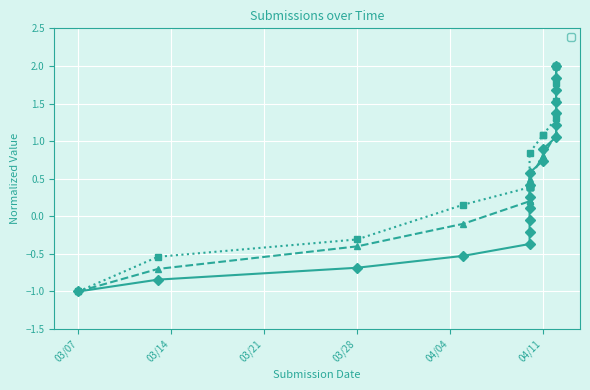

What is the greatest value displayed?

2.0